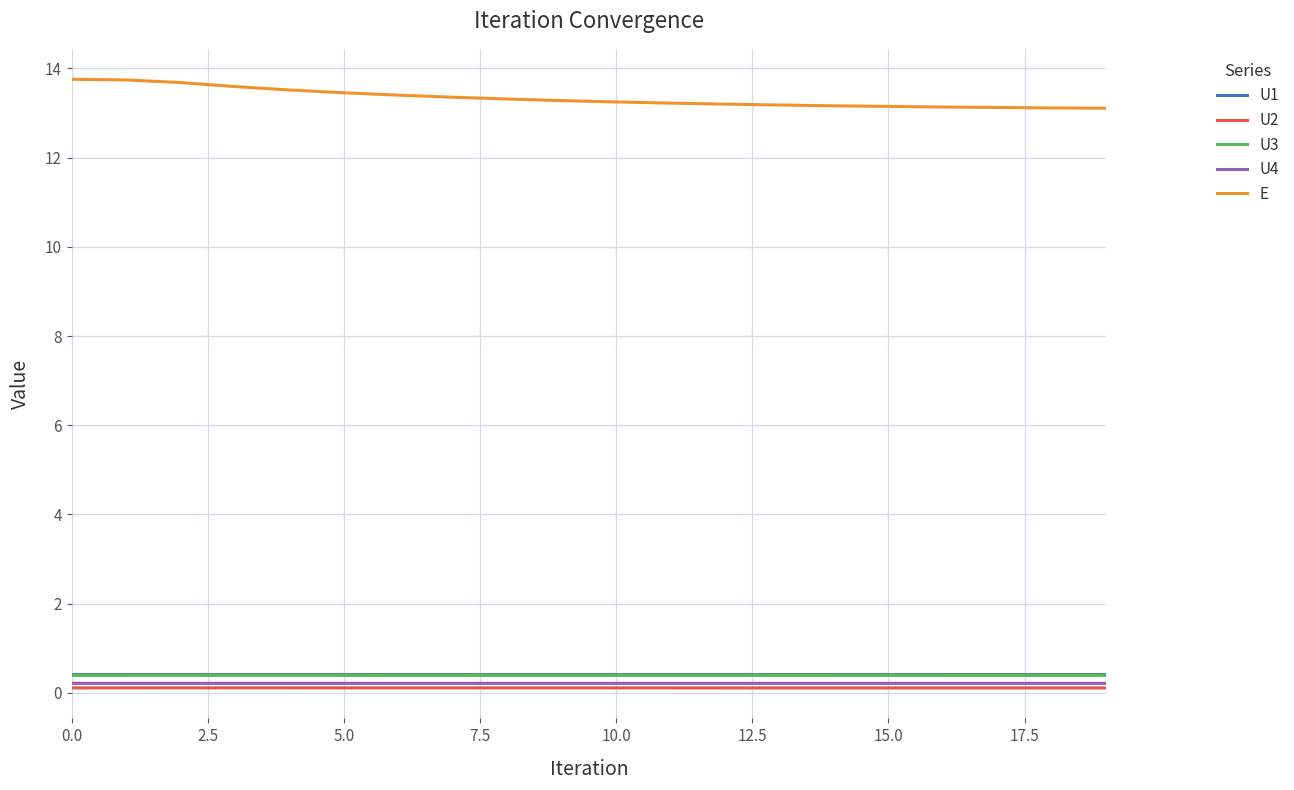

Which series has the largest range (max minus min)?

E